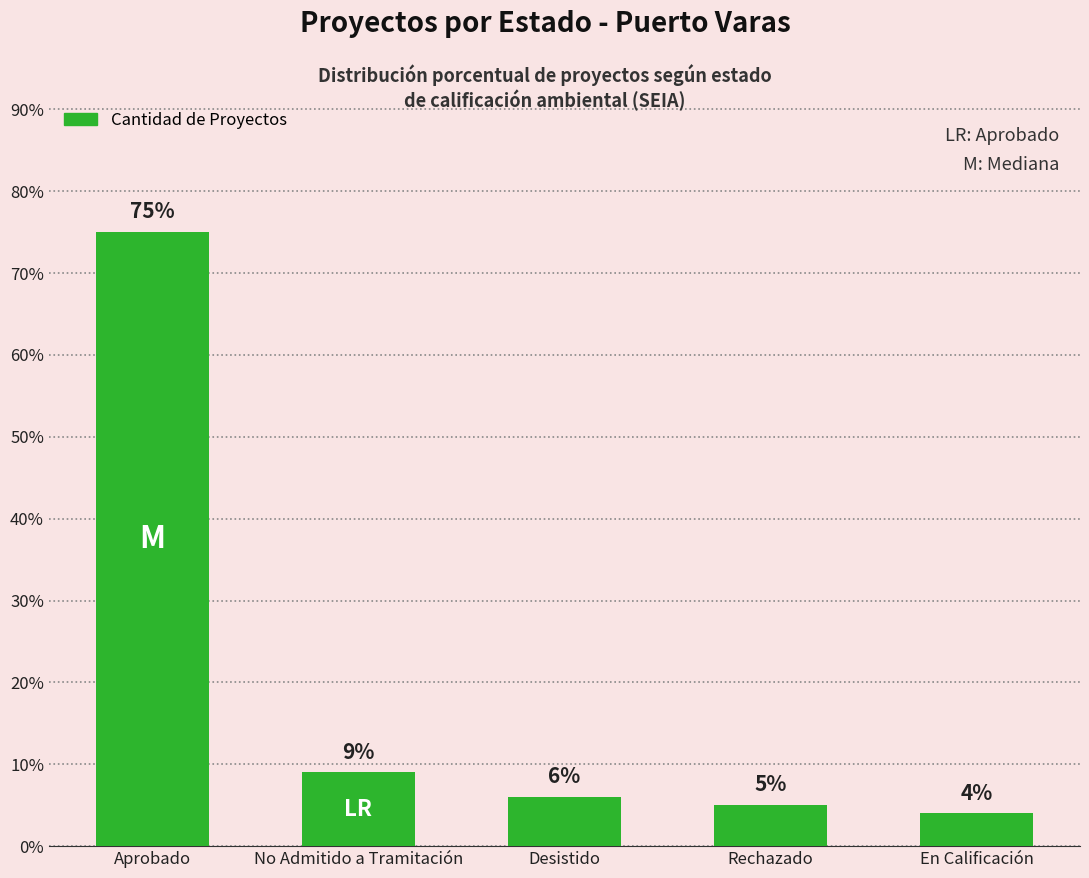

At which label does the data first exceed 6?

Aprobado